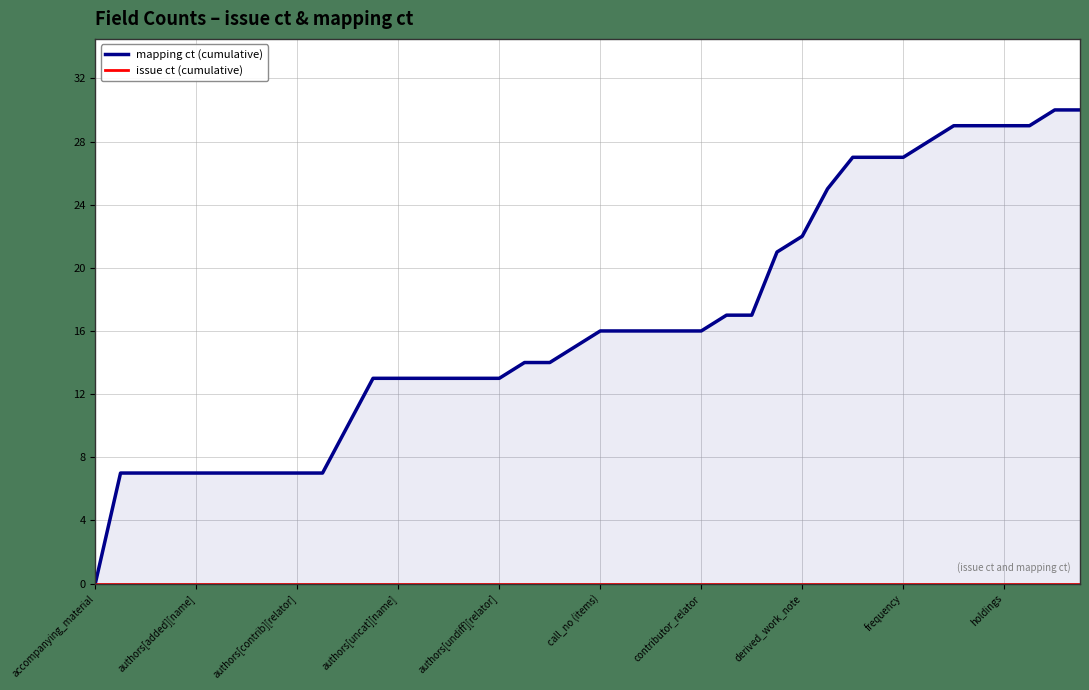

Which series has the widest spread of values?

mapping ct (cumulative)